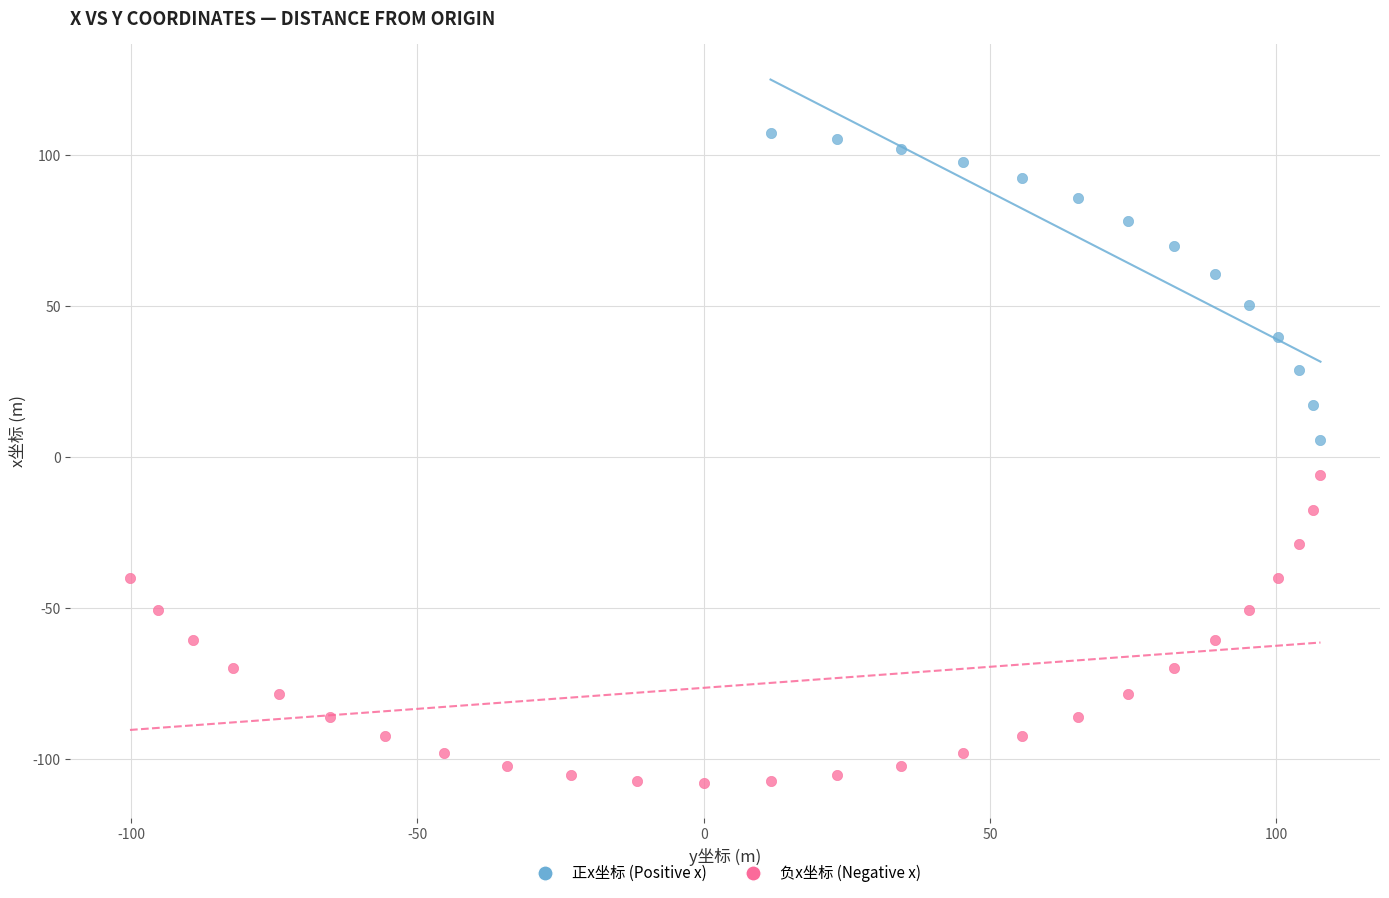

What are all the series names shown in the legend?

正x坐标 (Positive x), 负x坐标 (Negative x)